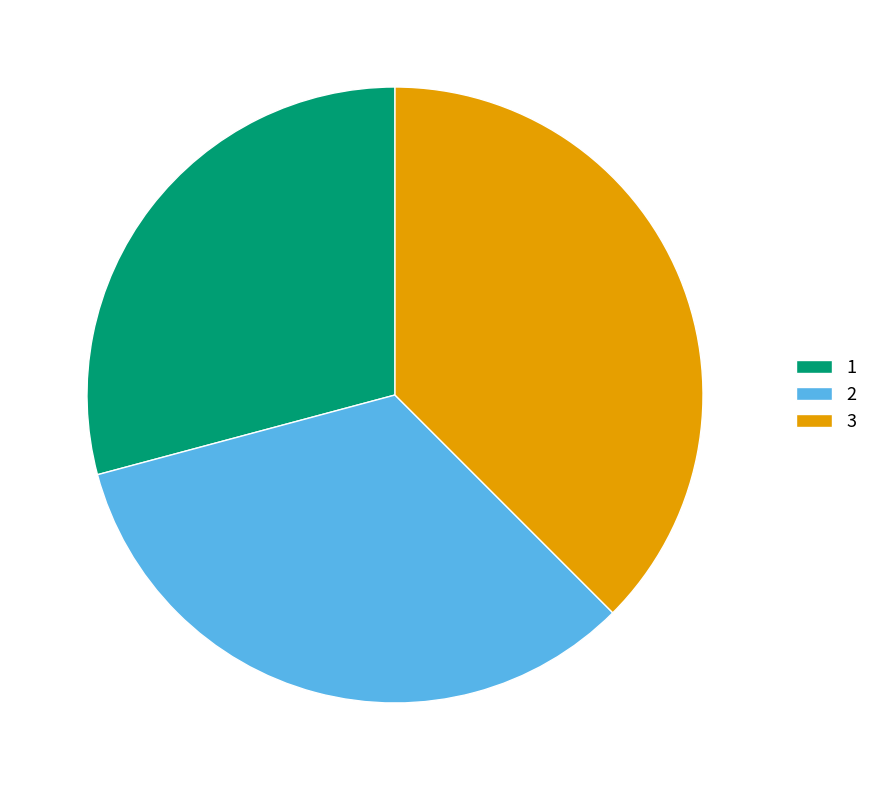

Does 3 represent more than half of the total?

No